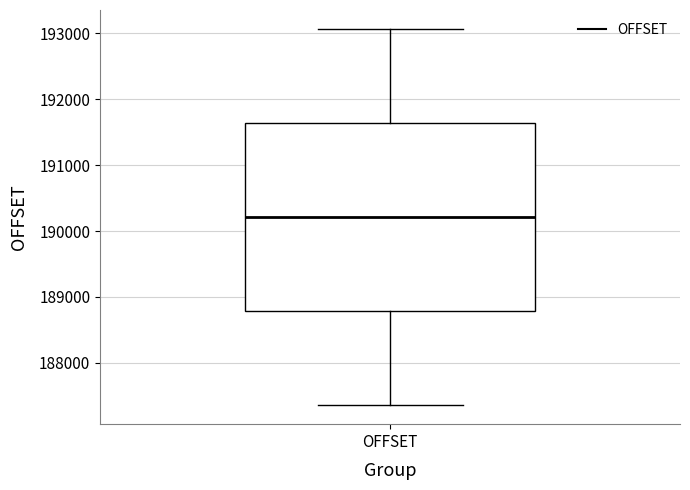

Read this box plot against the y-axis: the position of the median line, the range covered by the box, and the ends of both whiskers. The values are not printed on the chart, so give them approximately, as read against the axis.

median 190200, box 188800 to 191600, whiskers 187400 to 193100